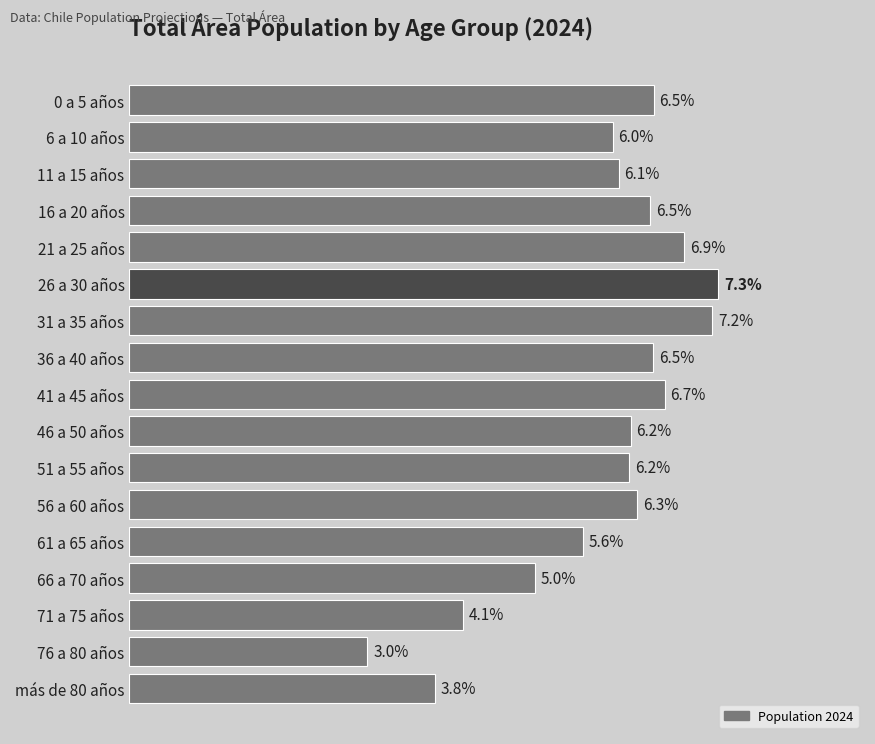

At which category does the chart reach its peak across all series?

26 a 30 años